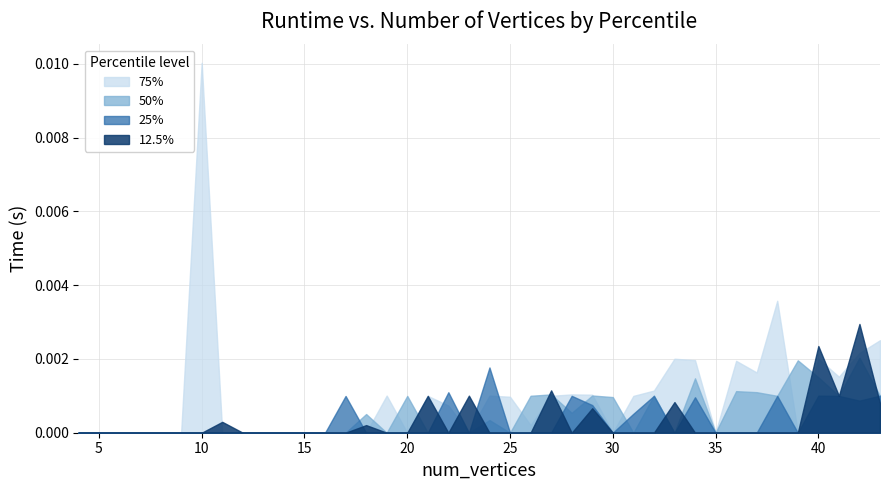

List the series in order of their peak value, lowest first.

25%, 50%, 12.5%, 75%